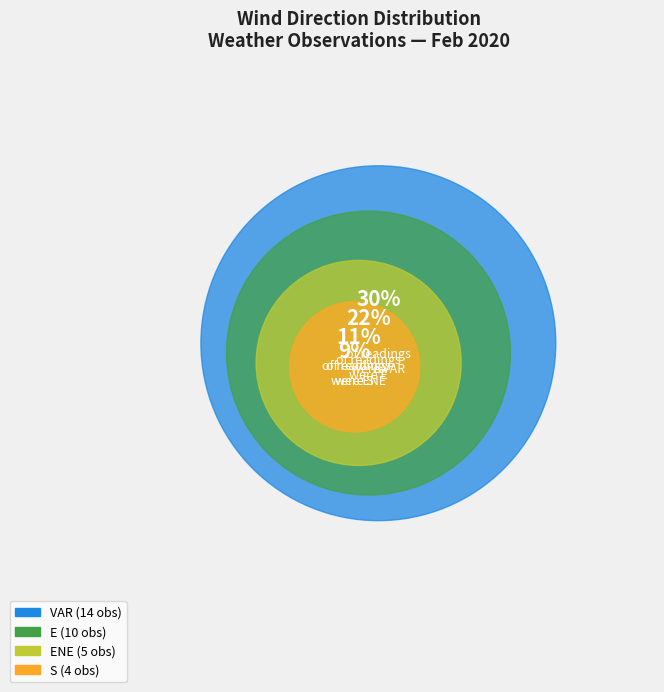

What is the largest slice in the pie chart?

VAR